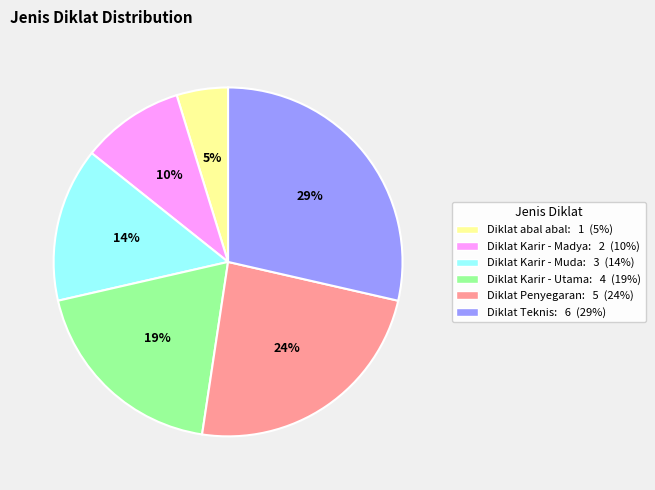

Approximately how many times larger is the value at Diklat Teknis compared to Diklat Penyegaran?

1.2